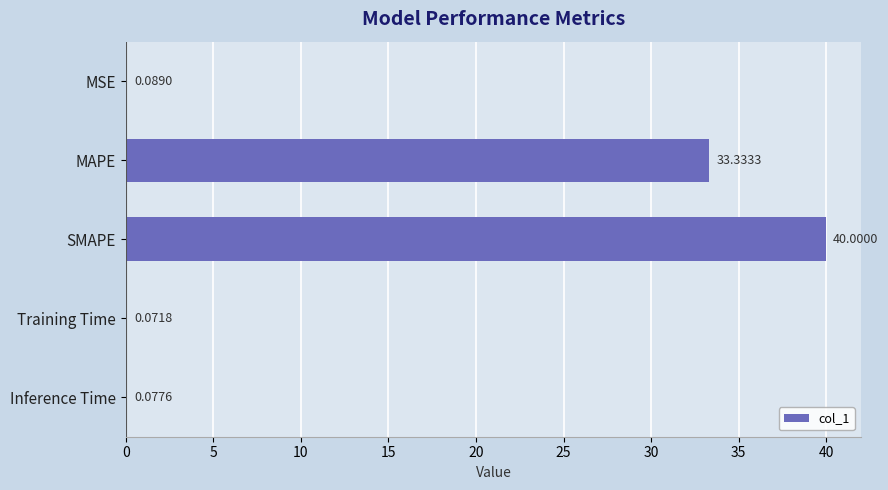

What is the sum of all values?

73.6